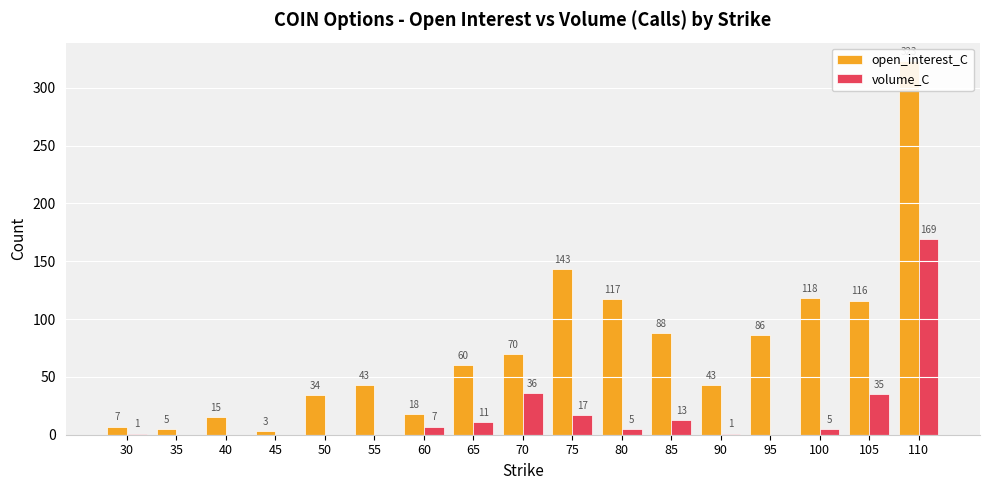

How many data points in open_interest_C are less than 60?

8